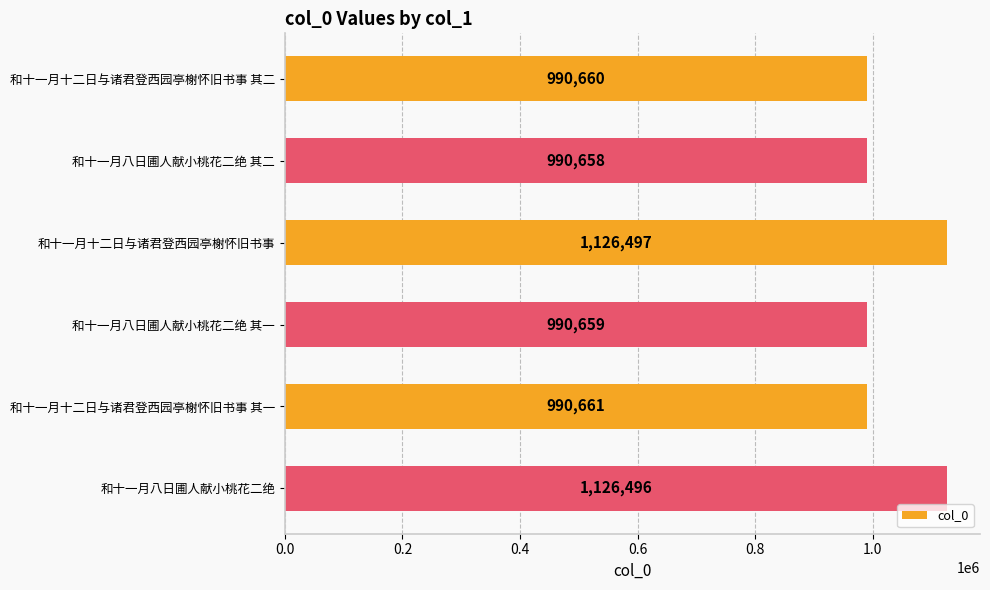

Which has a higher value, 和十一月十二日与诸君登西园亭榭怀旧书事 or 和十一月十二日与诸君登西园亭榭怀旧书事 其二?

和十一月十二日与诸君登西园亭榭怀旧书事